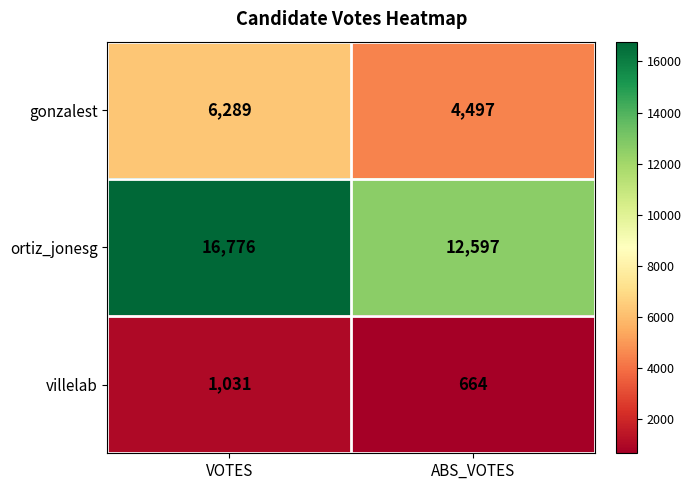

What is the sum of the gonzalest values at VOTES and ABS_VOTES?

10786